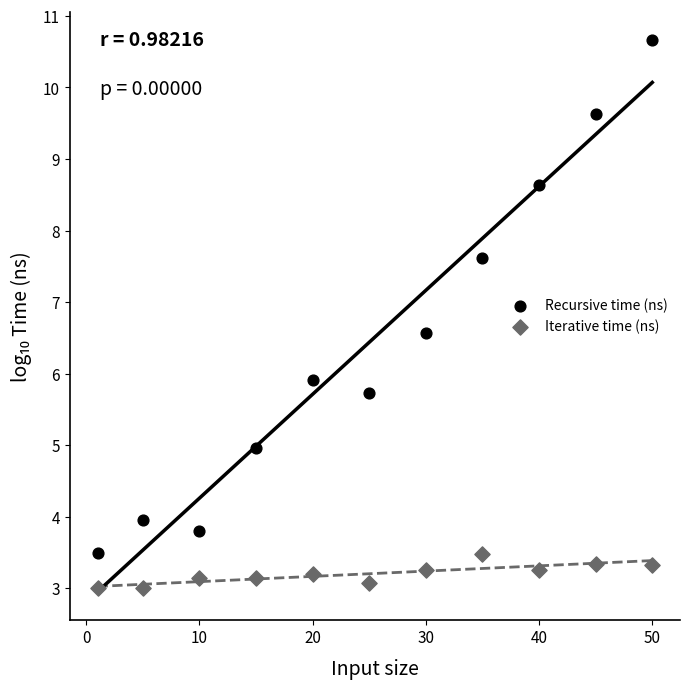

Which series has the widest spread of Y values?

Recursive time (ns)